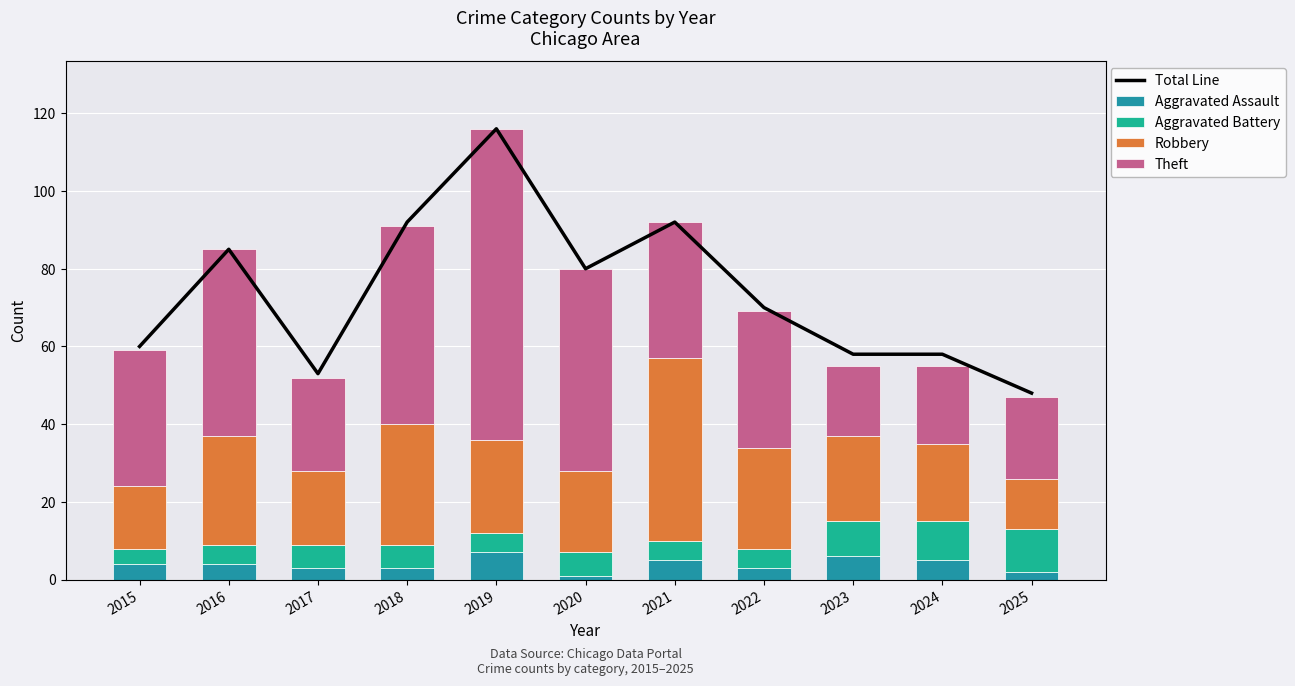

Where does the Total Line series first go above 70?

2016